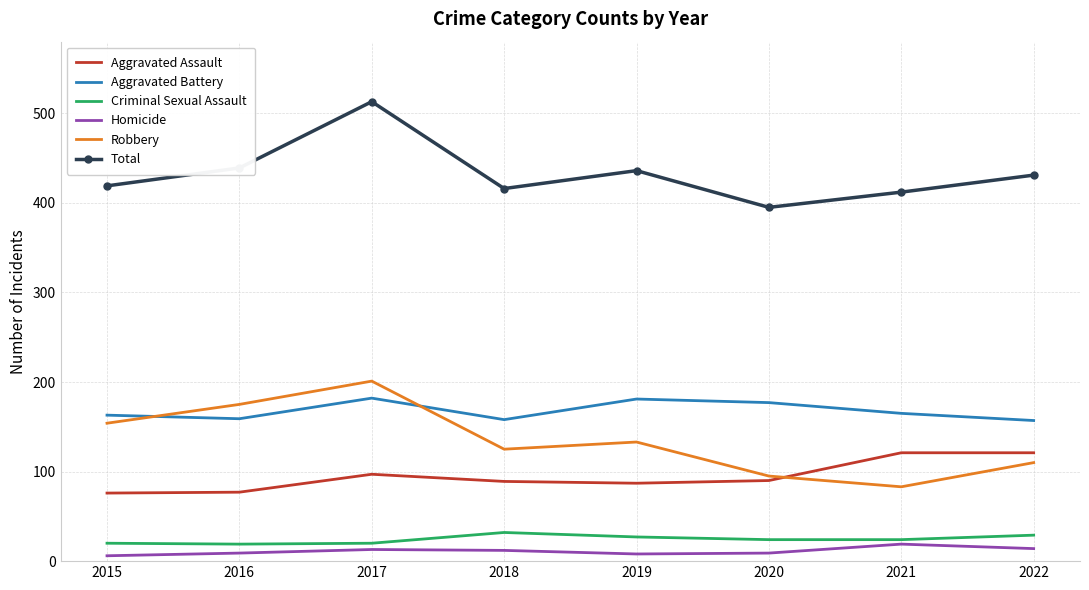

At which category is the sum across all series the highest?

2017